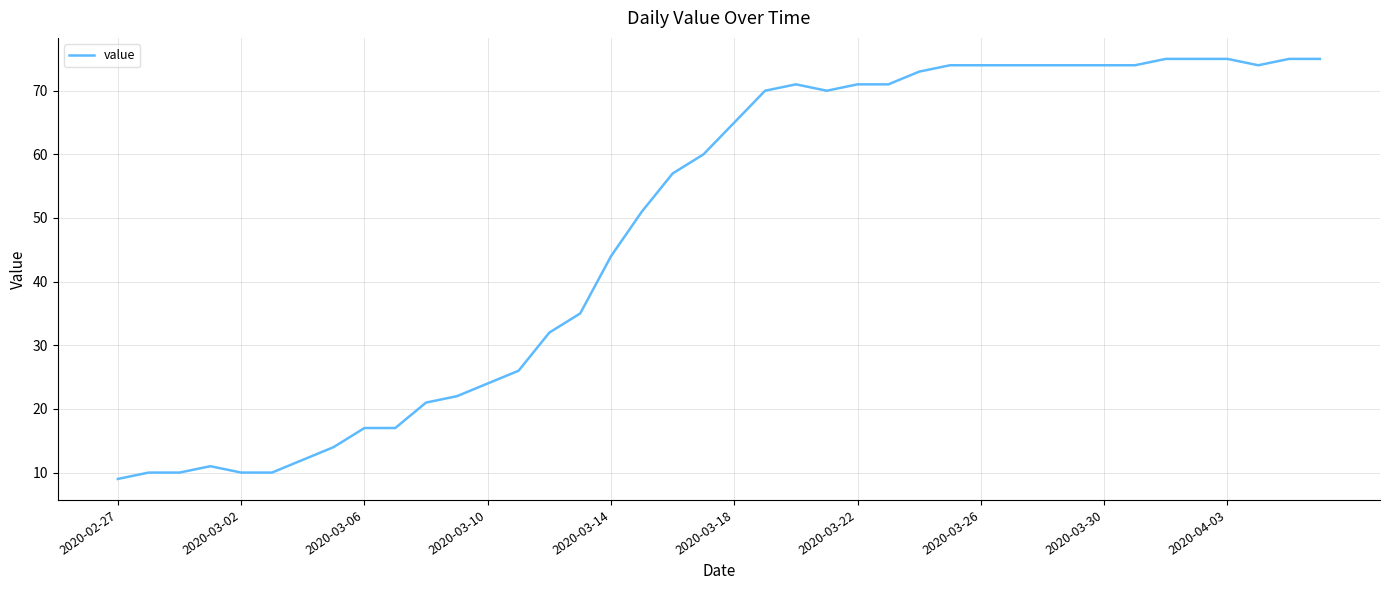

What is the minimum value shown in the chart?

9